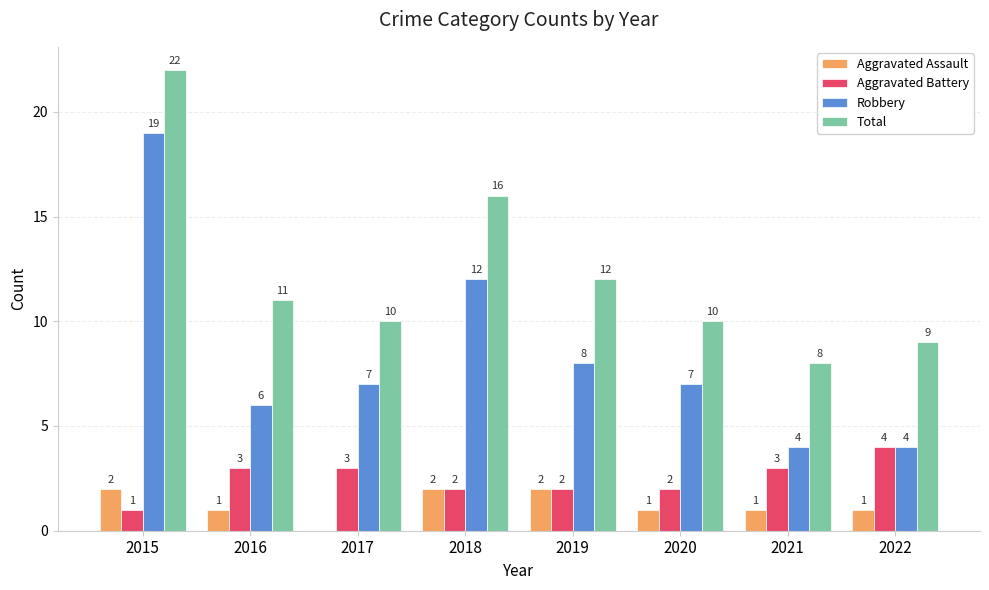

The Aggravated Assault series shows 1 at 2021. True or false?

True